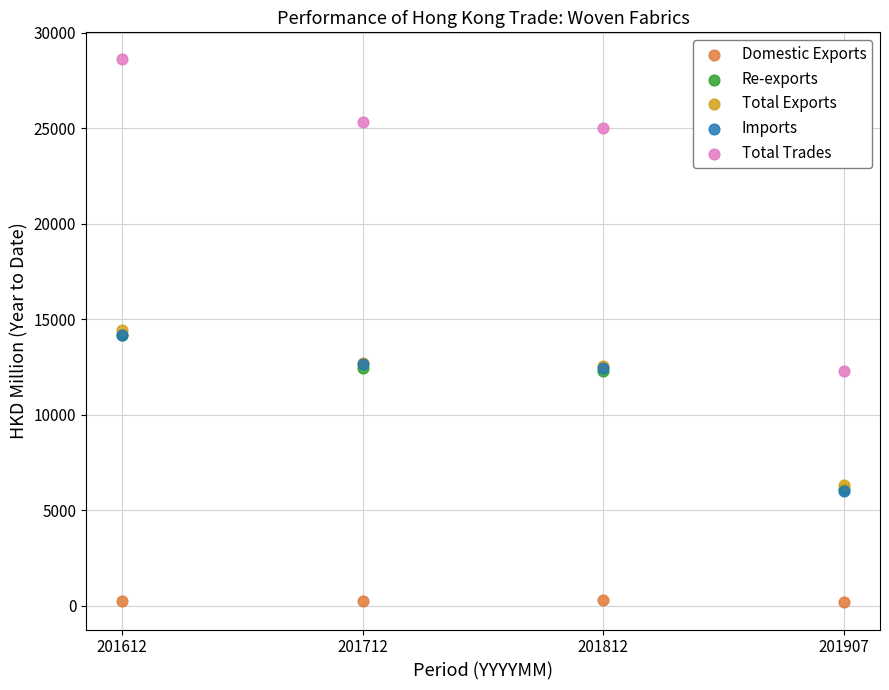

Which series has the widest spread of Y values?

Total Trades